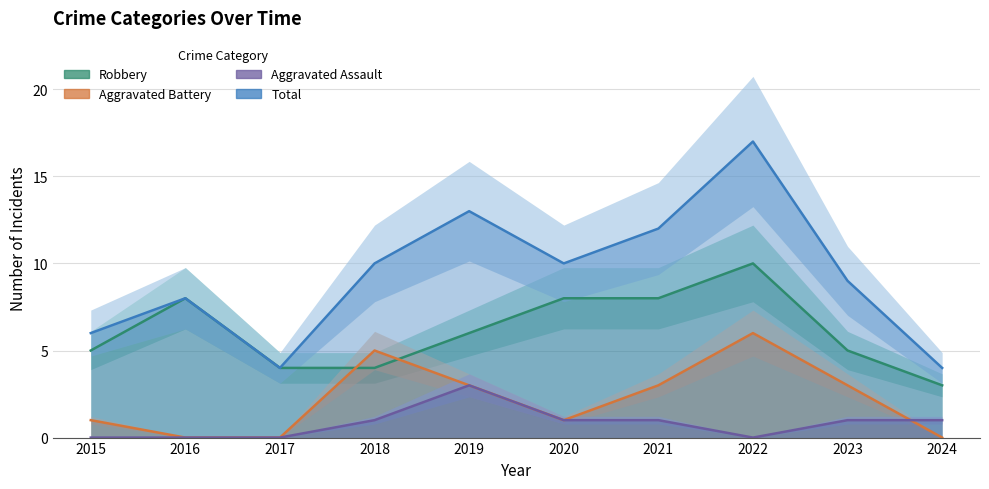

What is the approximate value of Aggravated Battery at 2023?

3